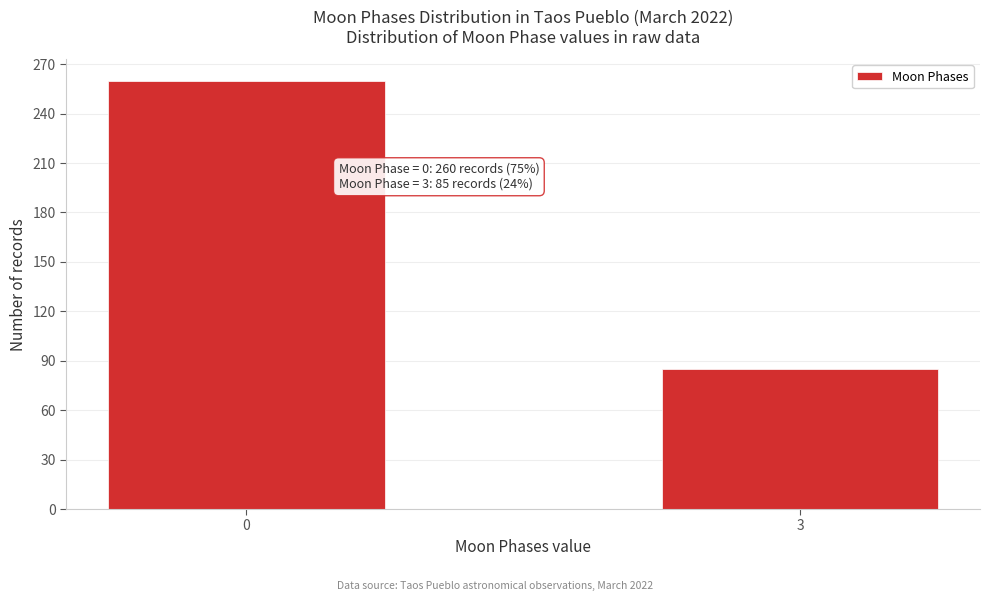

Reading left to right, extract all data points from this chart.

260	85